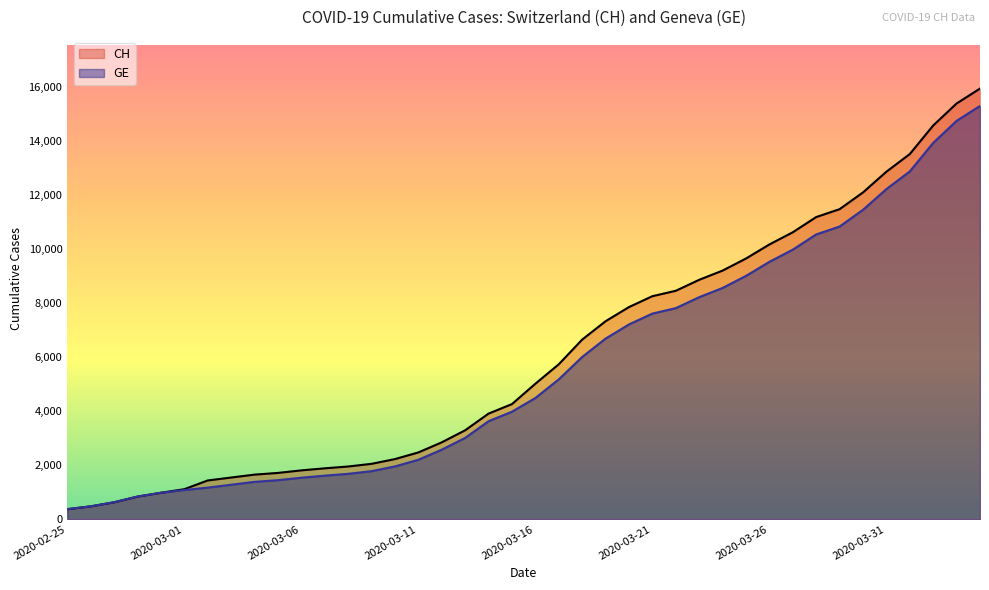

Which has a higher value, 2020-03-26 or 2020-02-25?

2020-03-26